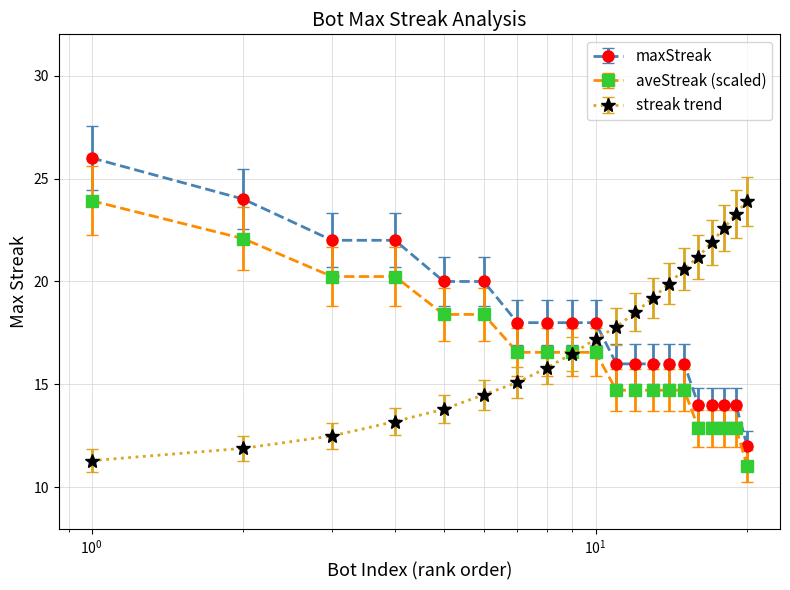

What is the minimum value for maxStreak?

12.0